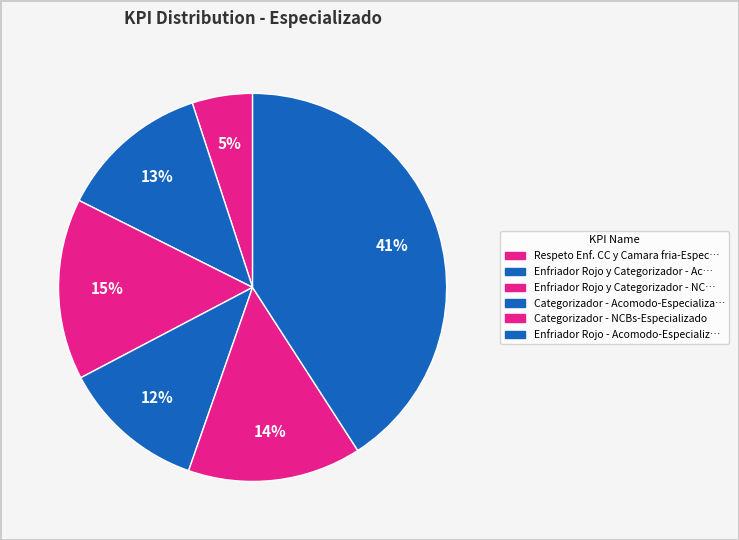

How many segments does this pie chart have?

6